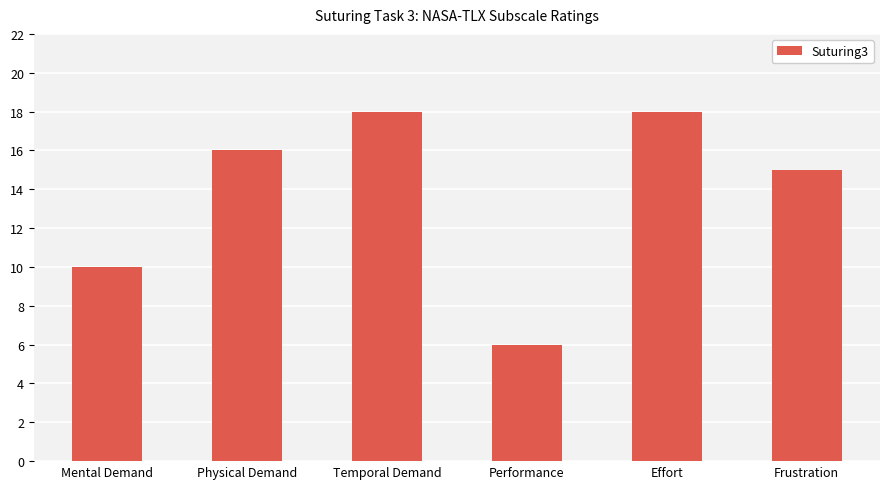

What is the approximate value at Effort?

18